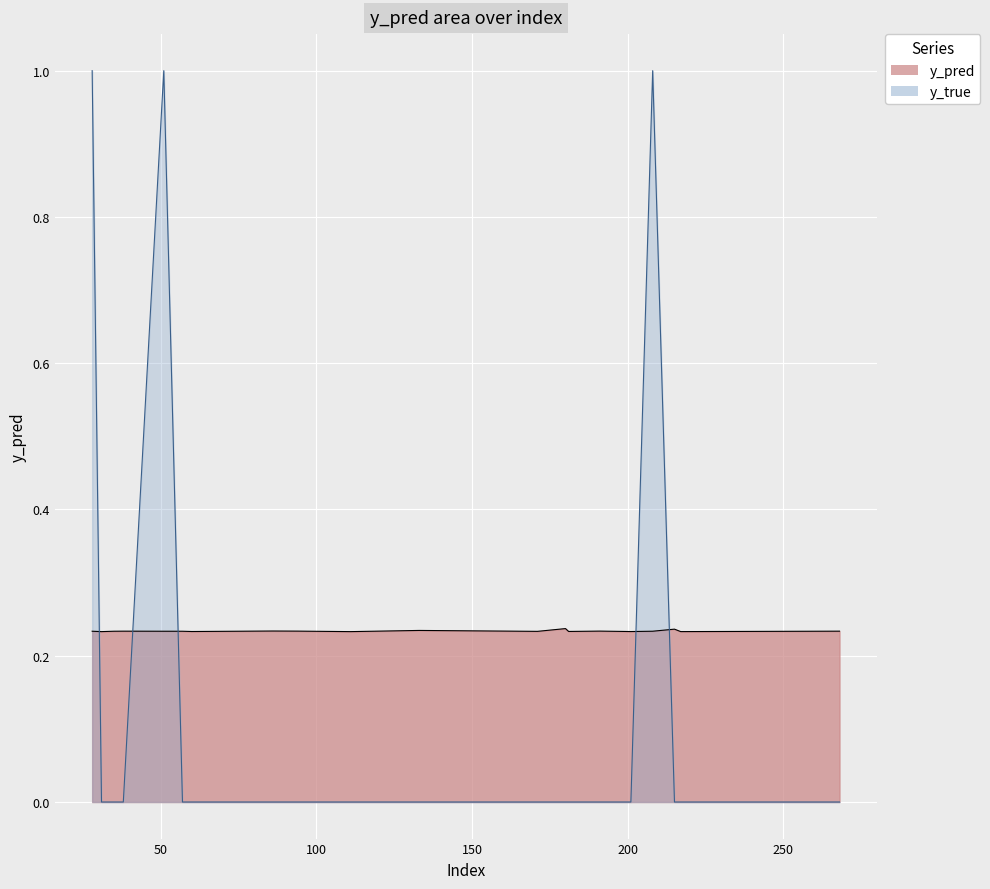

Reading left to right, list all the values displayed in this chart.

y_pred: 0.2	0.2	0.2	0.2	0.2	0.2	0.2	0.2	0.2	0.2	0.2	0.2	0.2	0.2	0.2	0.2	0.2	0.2	0.2	0.2
y_true: 1.0	0.0	0.0	0.0	1.0	0.0	0.0	0.0	0.0	0.0	0.0	0.0	0.0	0.0	0.0	0.0	1.0	0.0	0.0	0.0